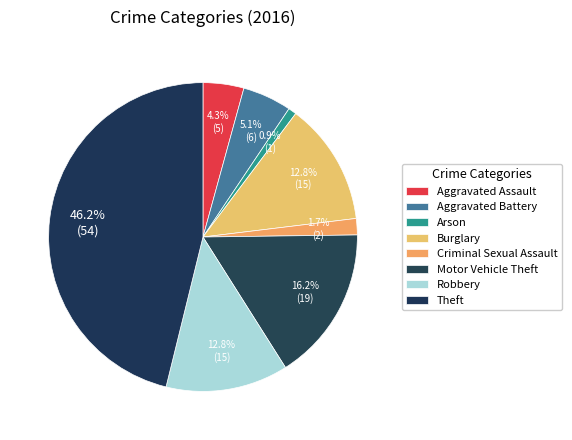

True or false: Aggravated Battery accounts for 15% of the total.

False